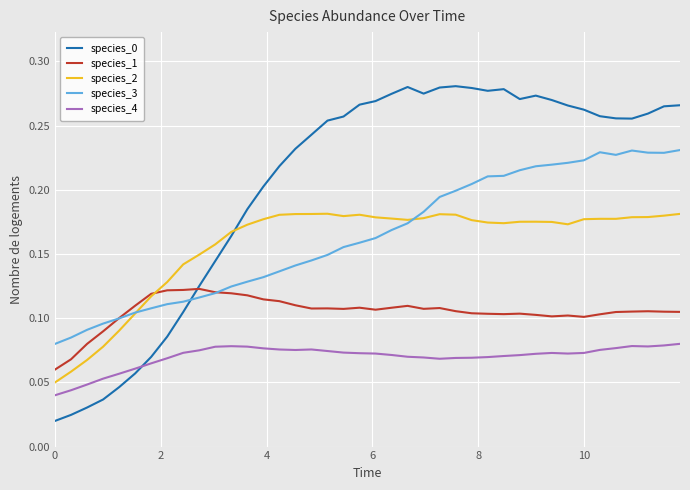

True or false: species_4 and species_2 intersect in this chart.

False